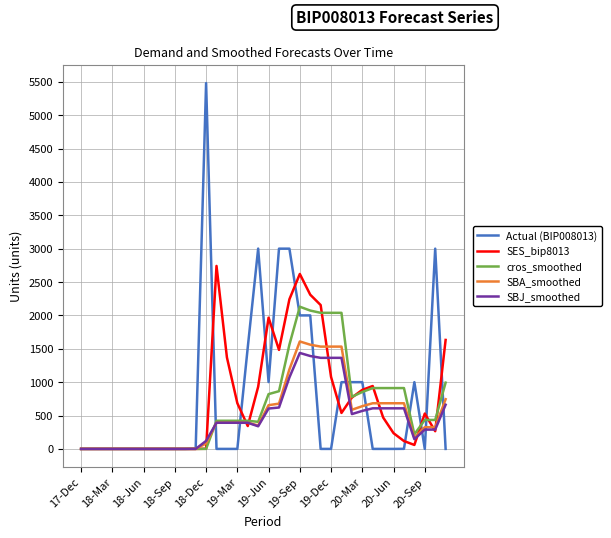

Which series has the widest spread of values?

Actual (BIP008013)